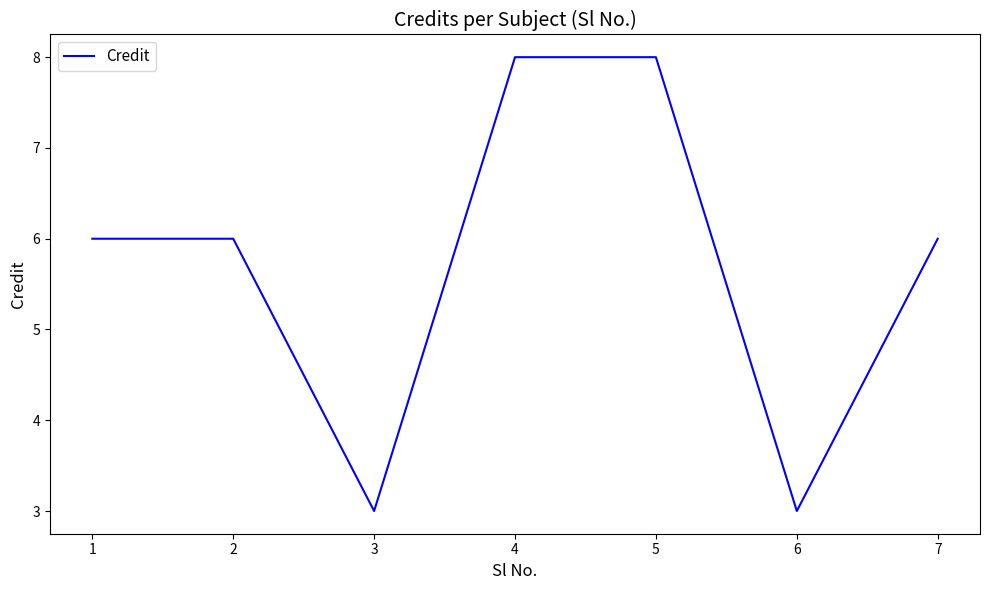

How many distinct data groups are displayed?

1